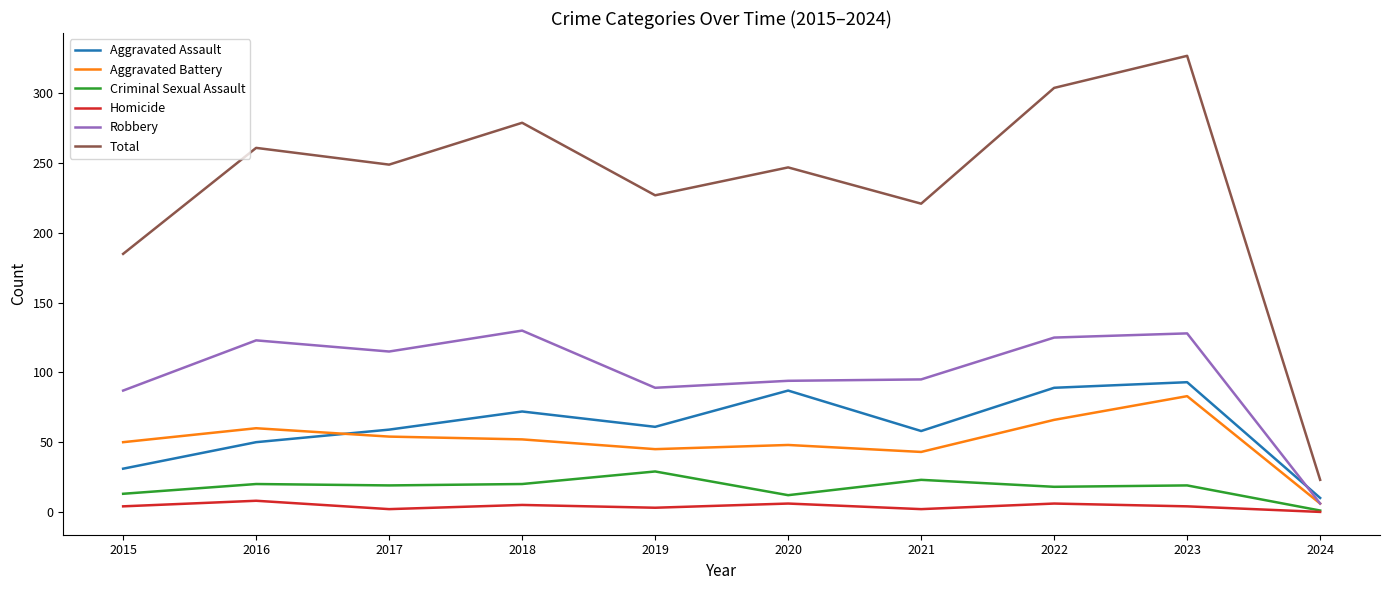

What are all the series names shown in the legend?

Aggravated Assault, Aggravated Battery, Criminal Sexual Assault, Homicide, Robbery, Total